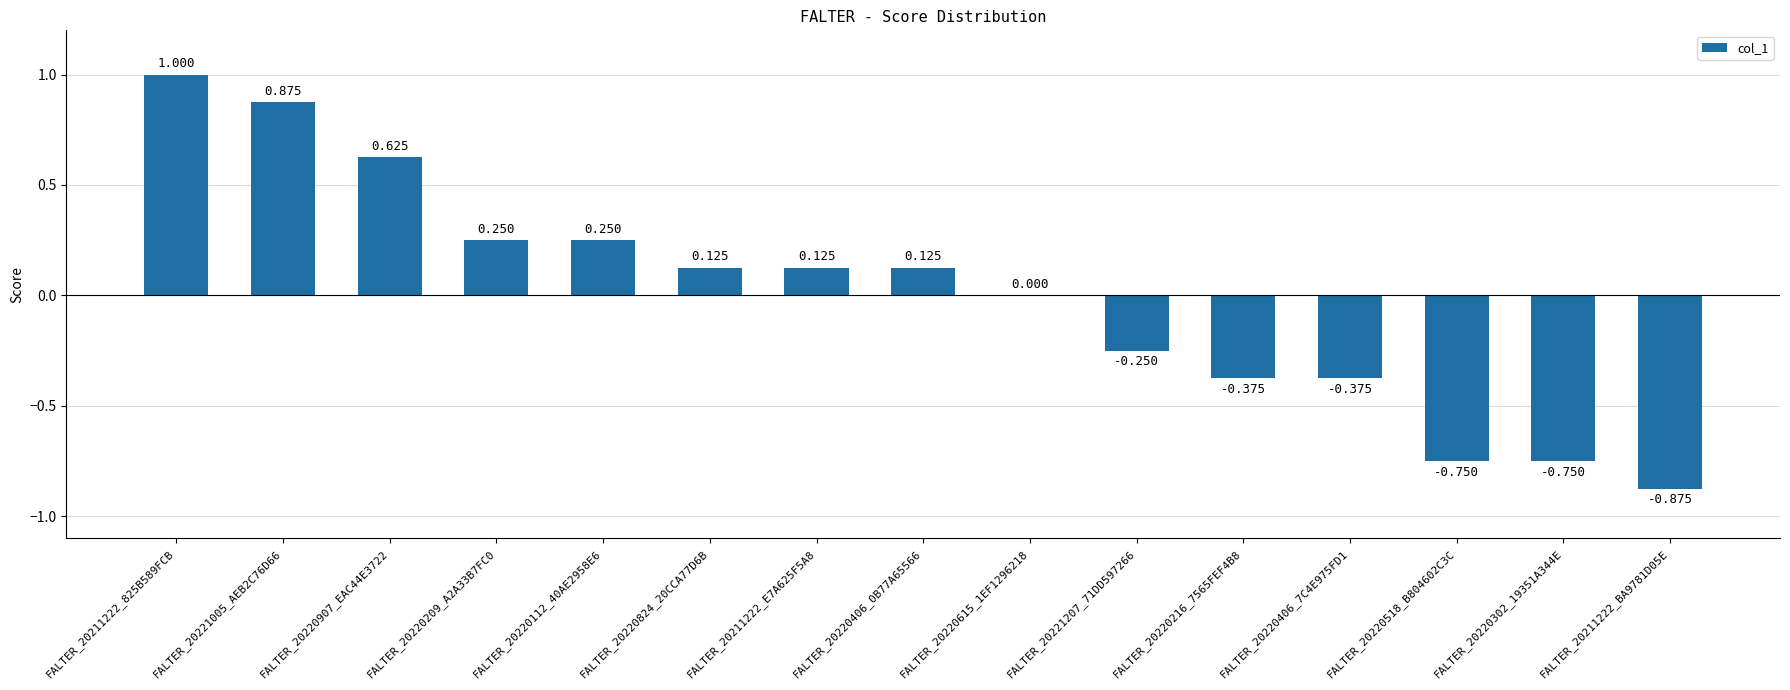

Are the bars horizontal?

No